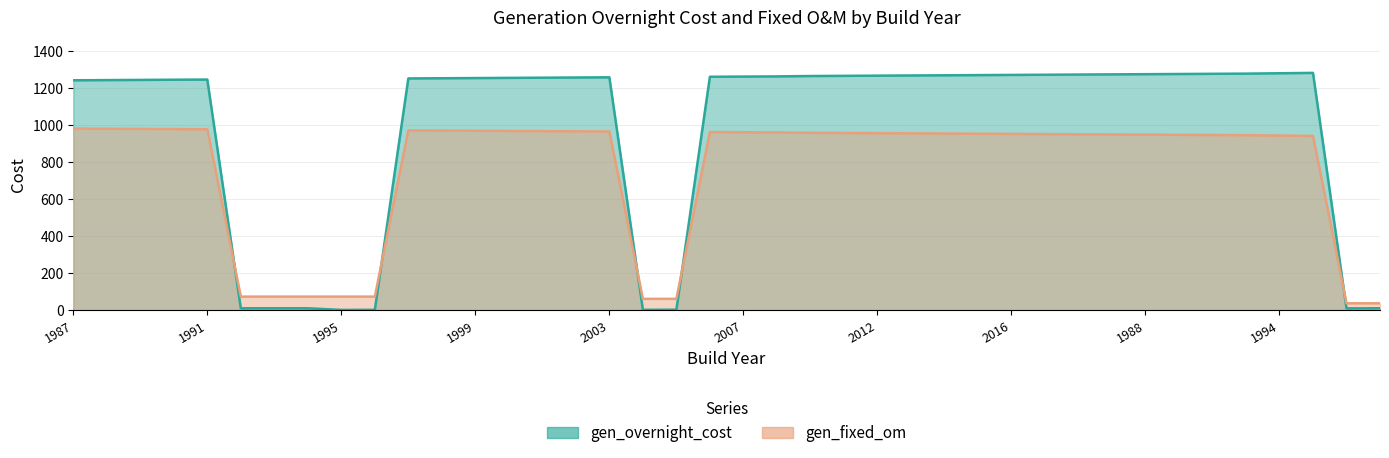

Which series ends up on top after the final intersection of gen_fixed_om and gen_overnight_cost?

gen_fixed_om